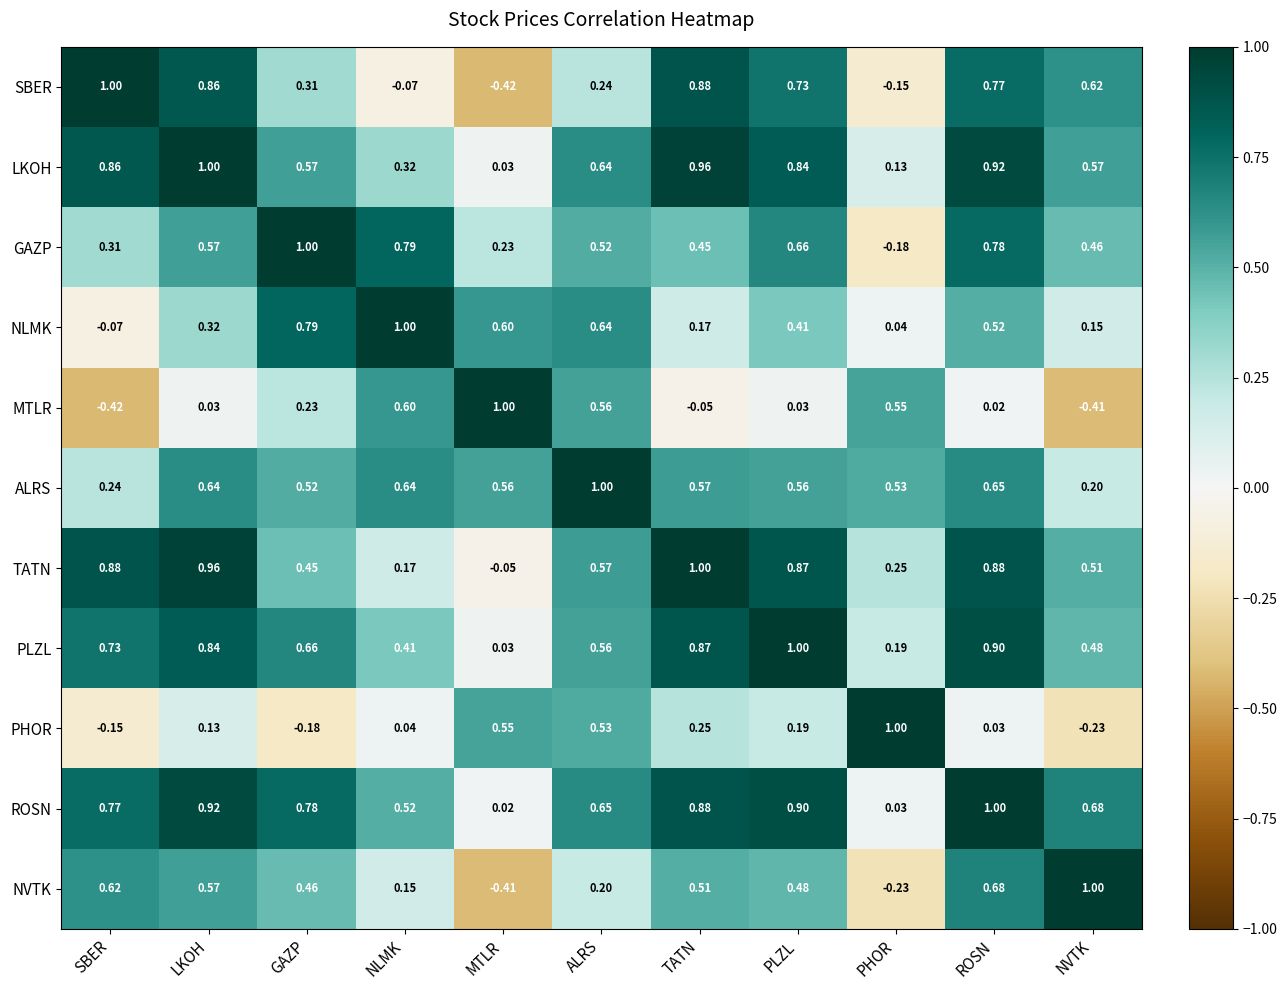

At which label does ROSN reach its minimum?

MTLR